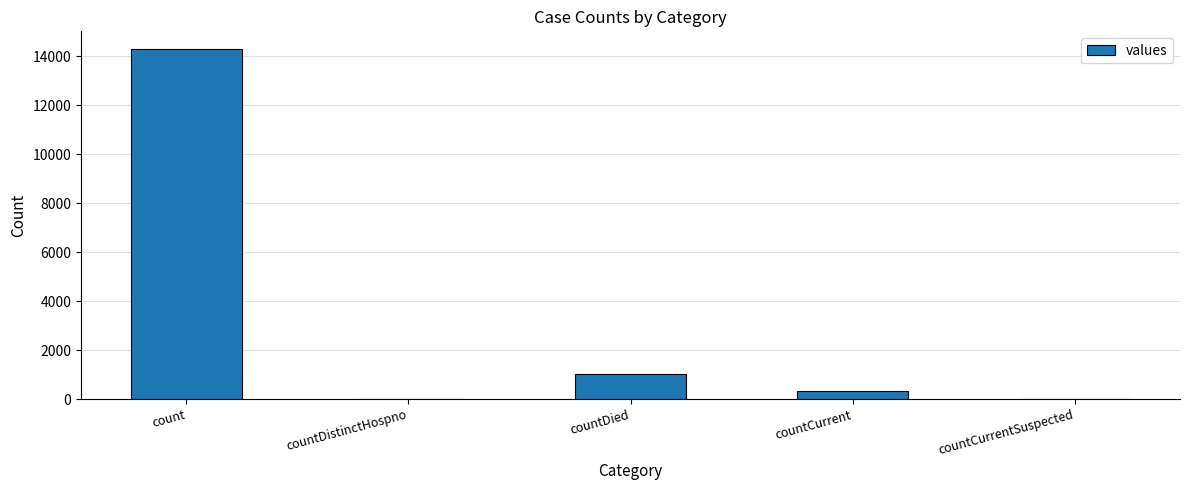

What is the sum of the values at countDied and countCurrent?

1354